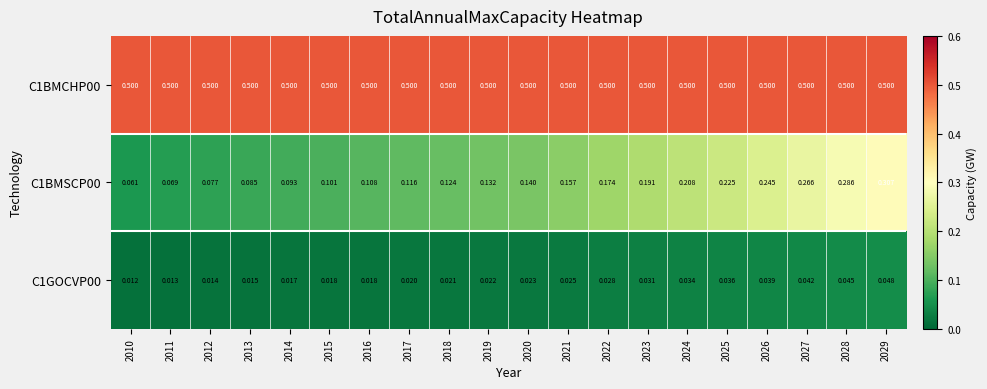

Is the value of C1GOCVP00 at 2026 greater than the value of C1BMSCP00 at 2029?

No